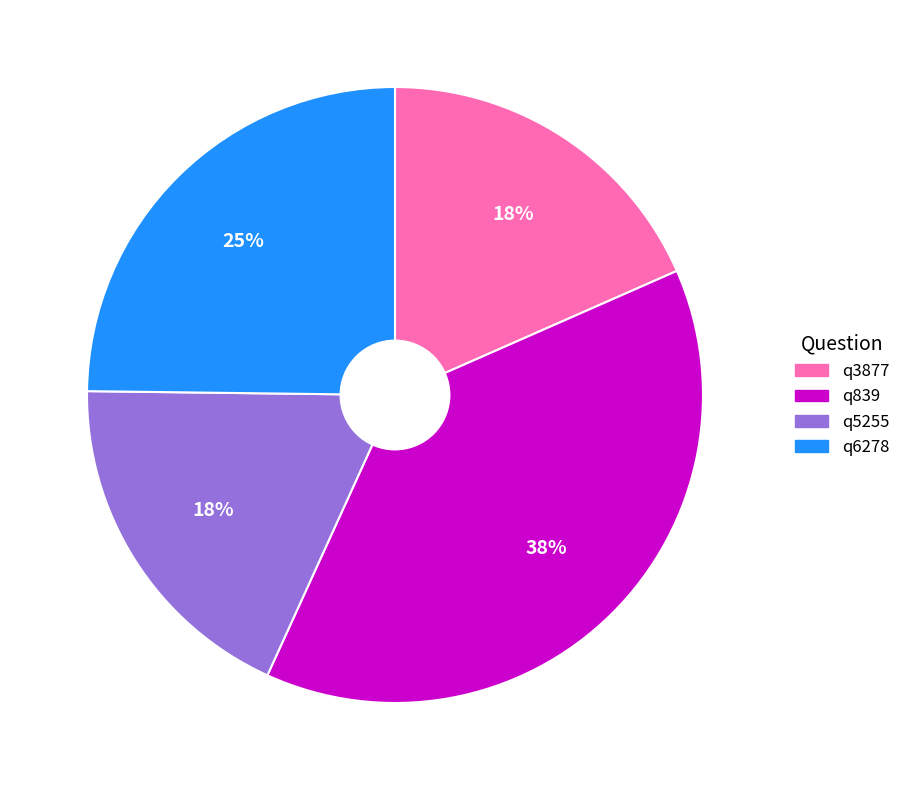

Which has a higher value, q5255 or q839?

q839